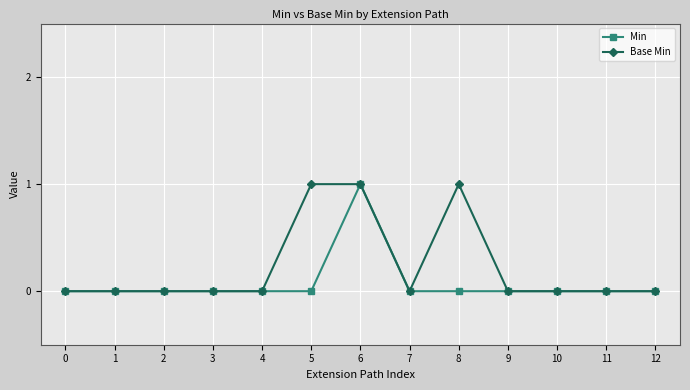

What is the value of the Min point at the 7th from the left?

1